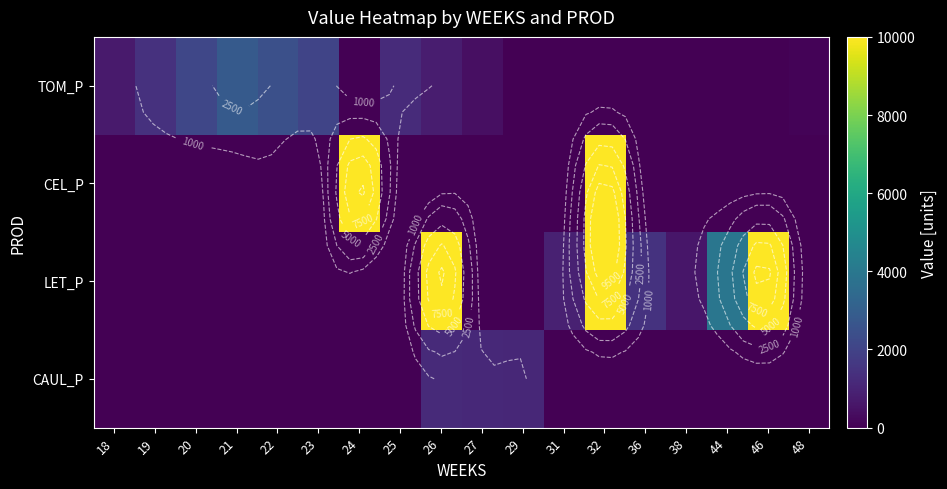

What is the average value of the CAUL_P series?

191.1